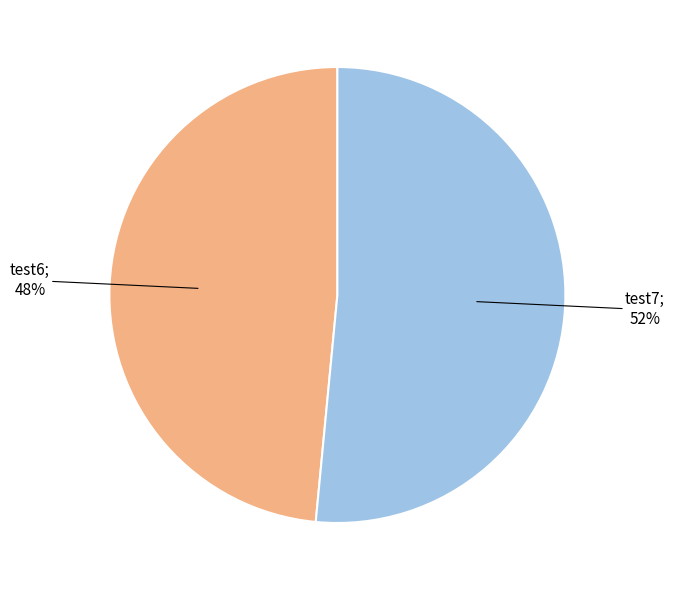

Count the number of slices in the pie.

2